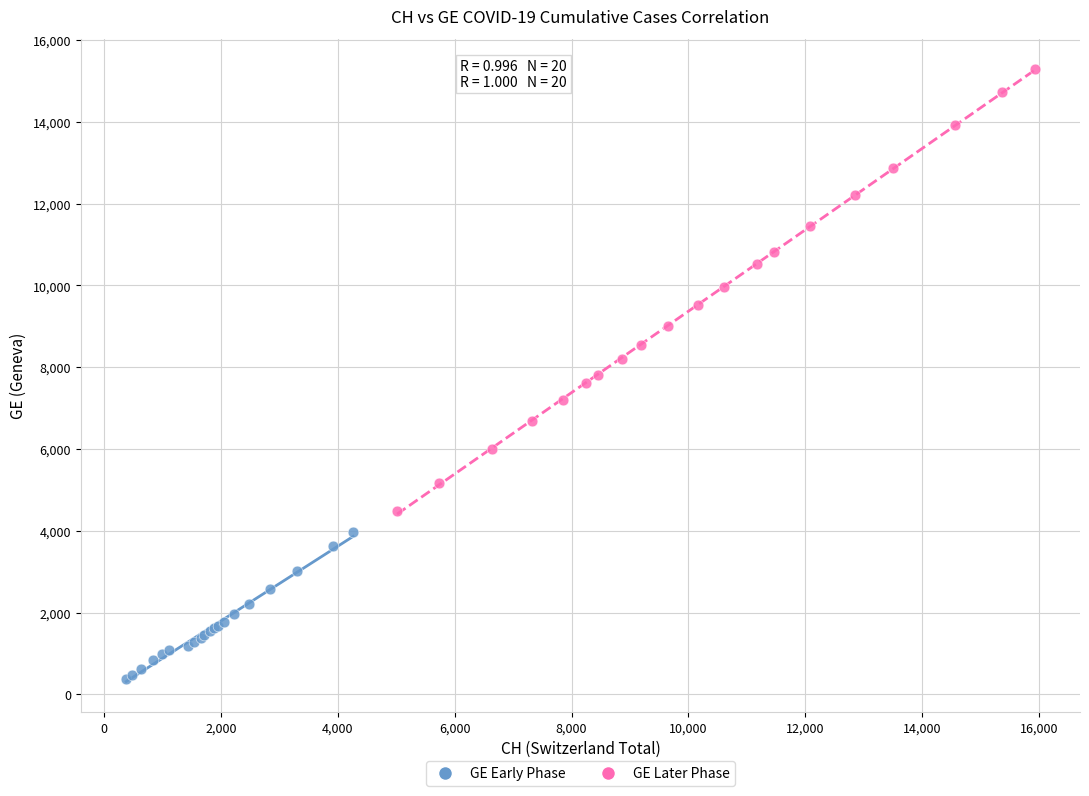

Which series reaches the minimum Y coordinate?

GE Early Phase